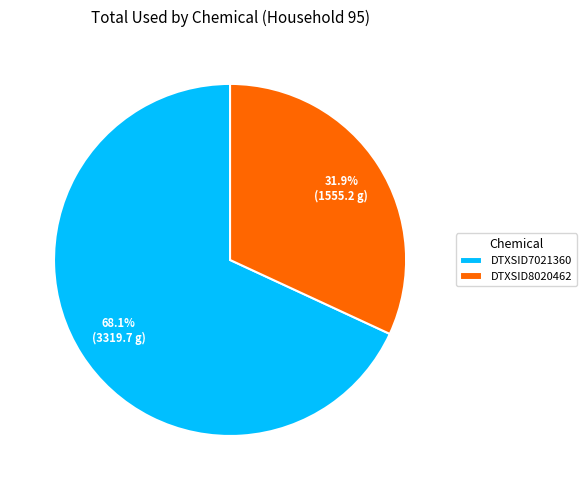

Which has a higher value, DTXSID8020462 or DTXSID7021360?

DTXSID7021360